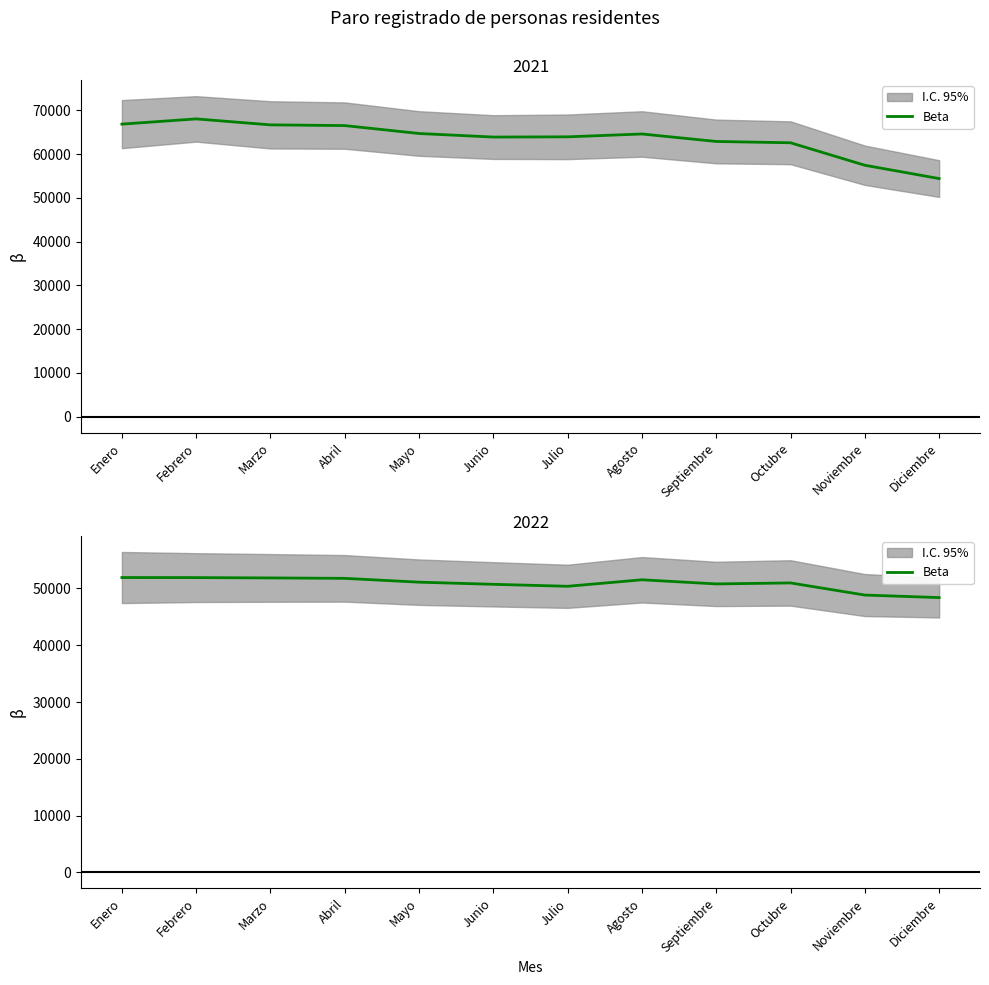

At which label does the data first exceed 51107?

Enero